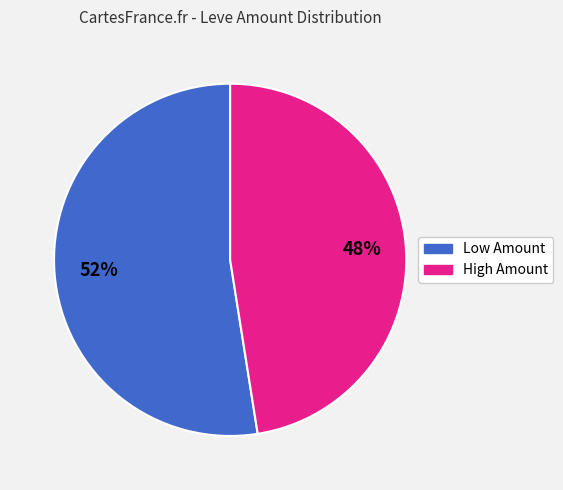

Is there any slice that represents more than half of the pie?

Yes